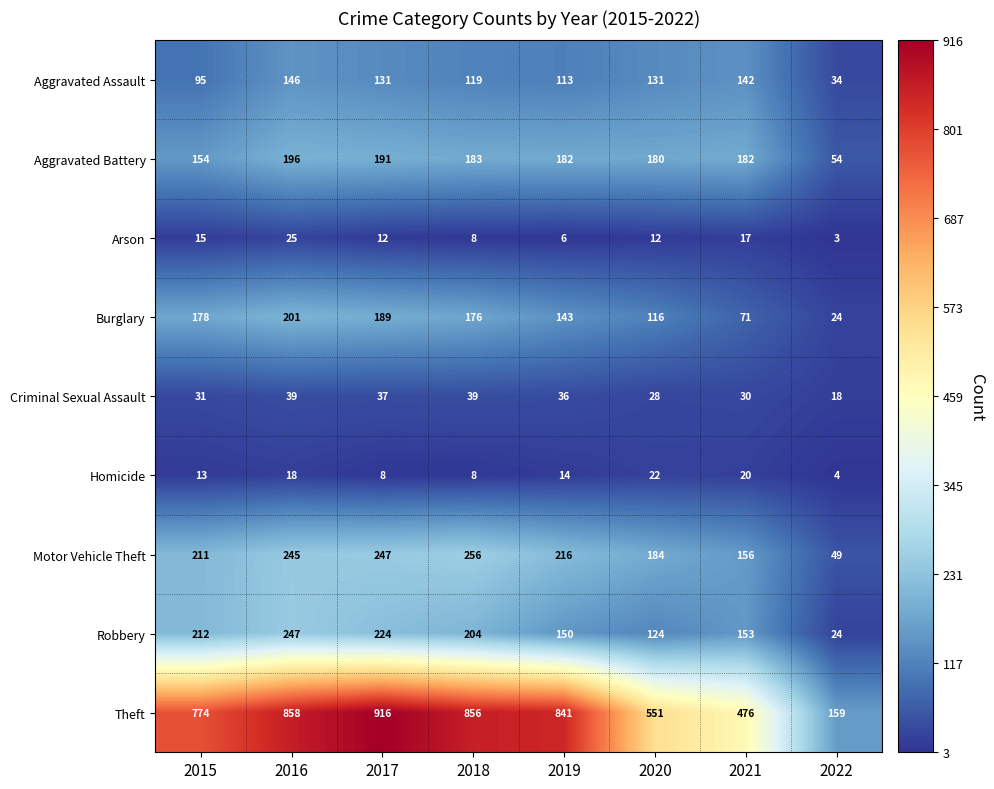

At 2021, list the series in order from smallest to largest.

Arson, Homicide, Criminal Sexual Assault, Burglary, Aggravated Assault, Robbery, Motor Vehicle Theft, Aggravated Battery, Theft